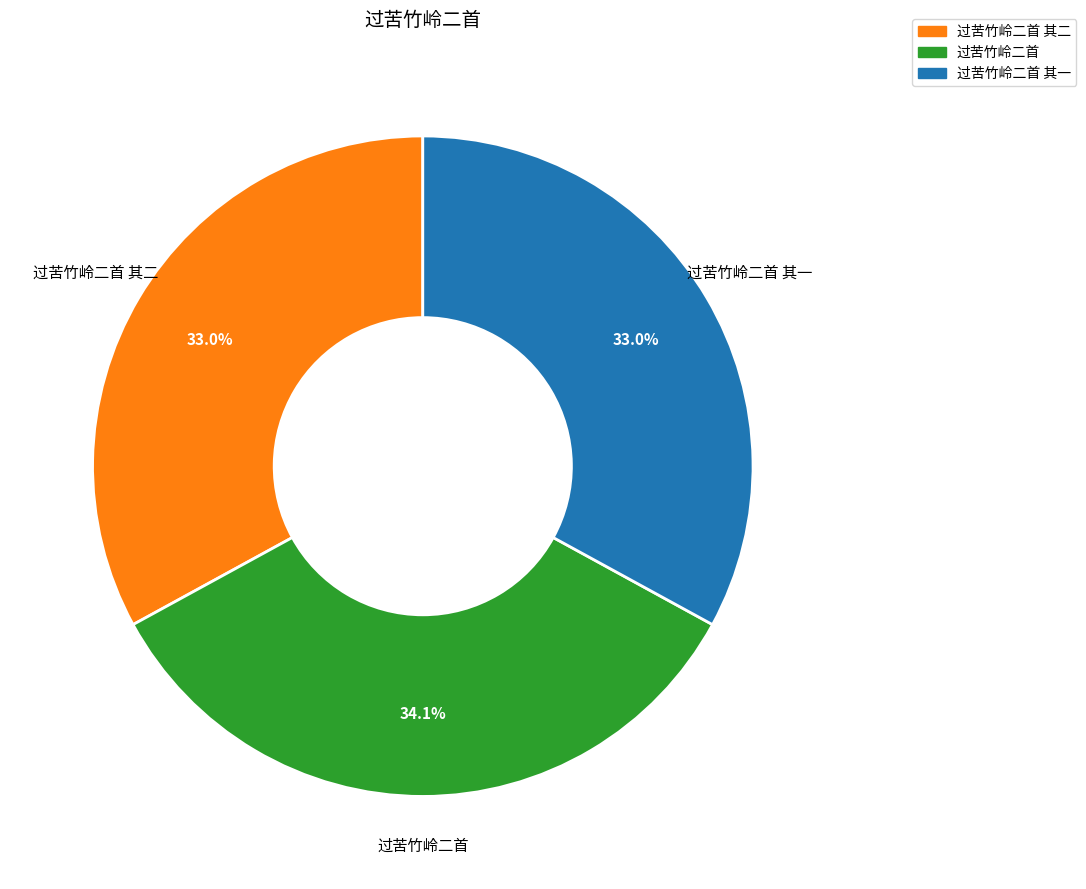

Which slice is the largest?

过苦竹岭二首